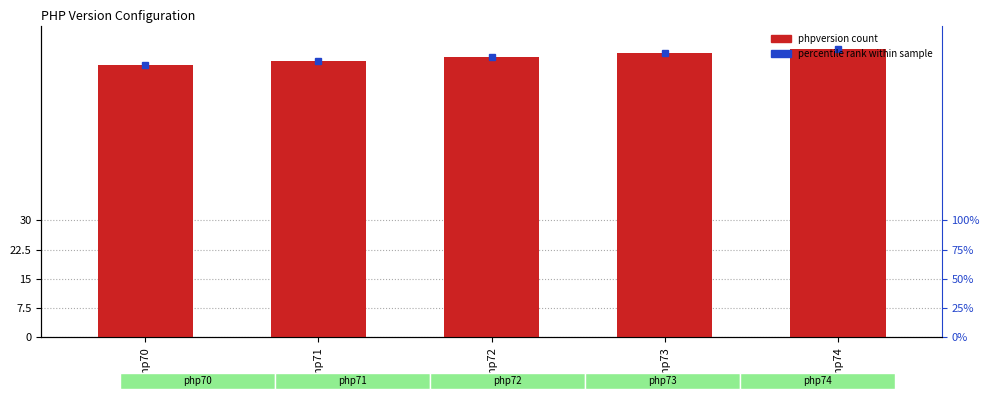

Which label corresponds to the largest value in the chart?

php74